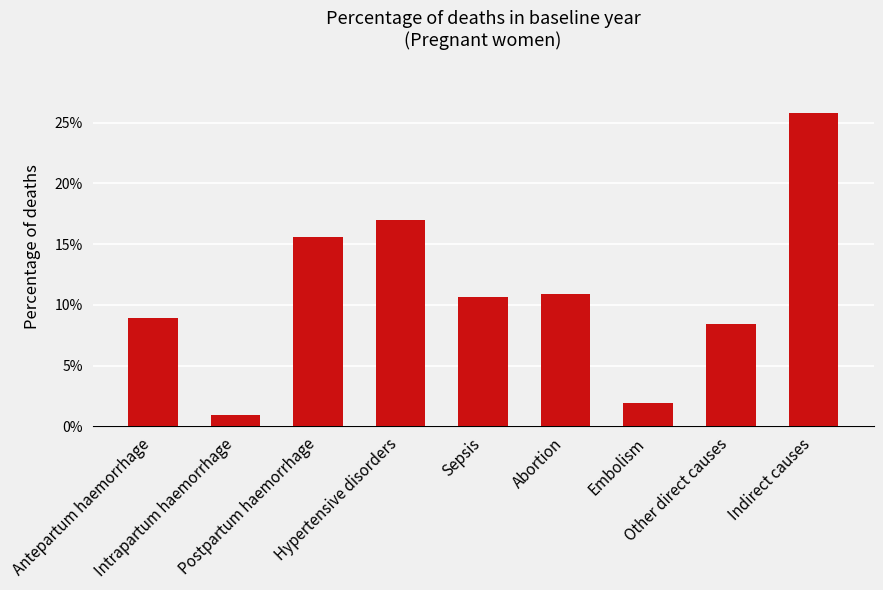

Which category has the highest value across all series?

Indirect causes